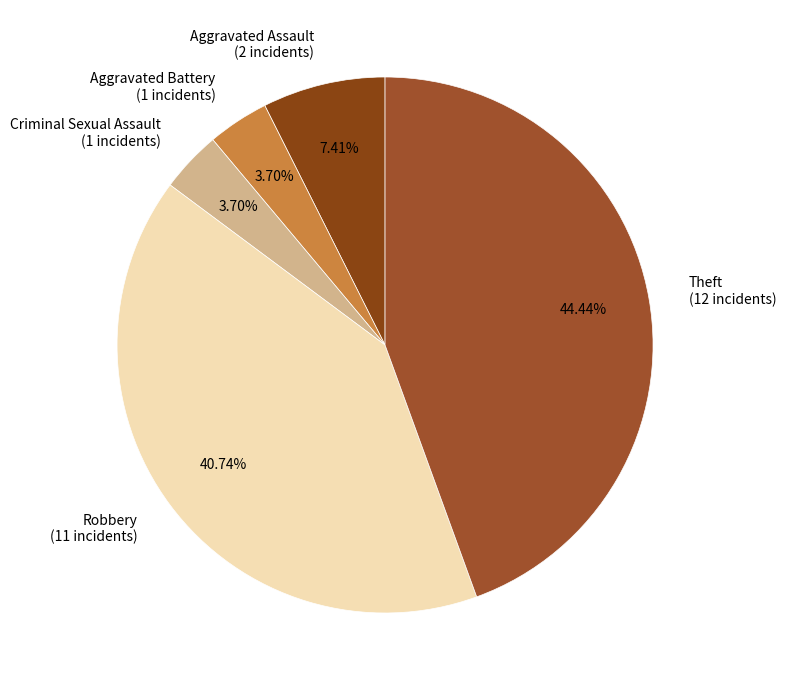

Approximately how many times larger is the value at Aggravated Battery compared to Aggravated Assault?

0.5